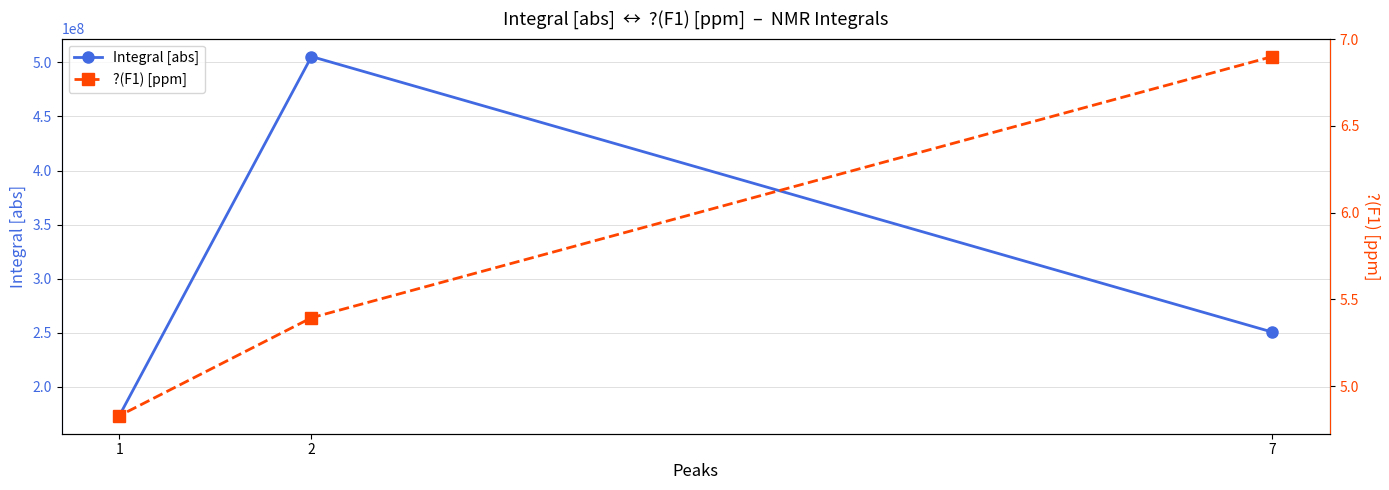

Rank the series by their average value, from lowest to highest.

?(F1) [ppm], Integral [abs]